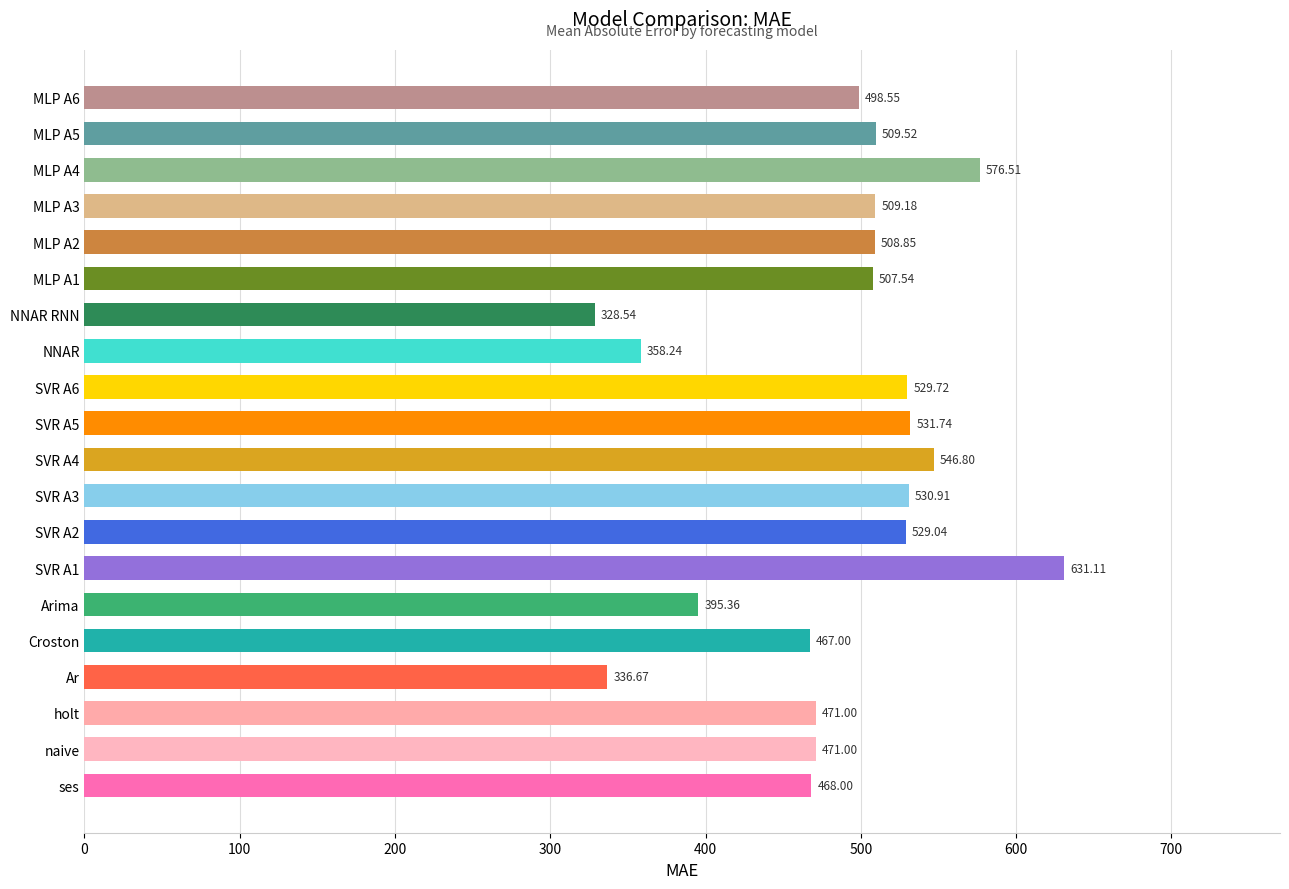

Between MLP A1 and MLP A6, which is larger?

MLP A1